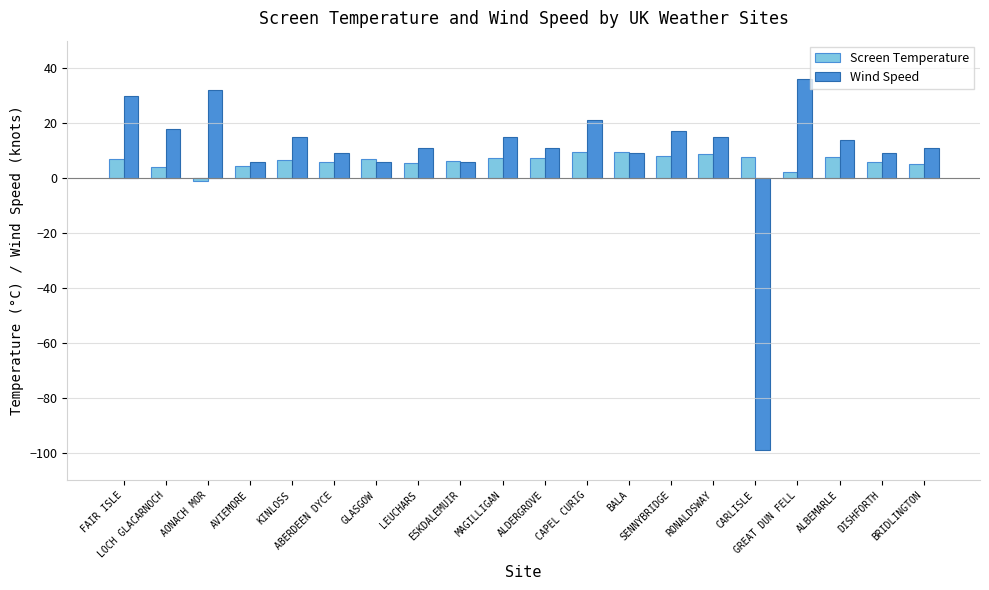

What position from the left is FAIR ISLE?

1